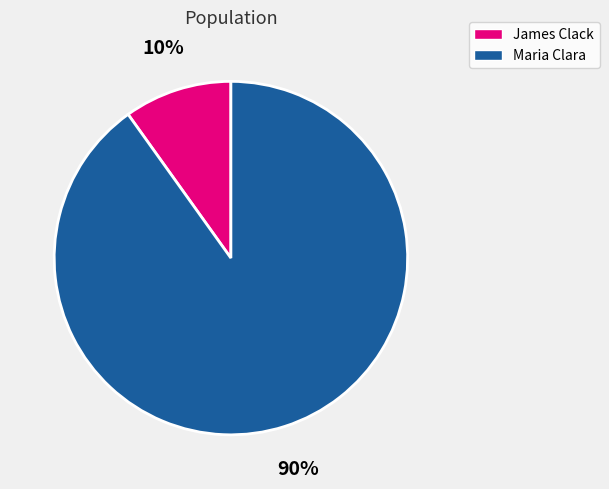

Combined, do Maria Clara and James Clack account for over 50%?

Yes